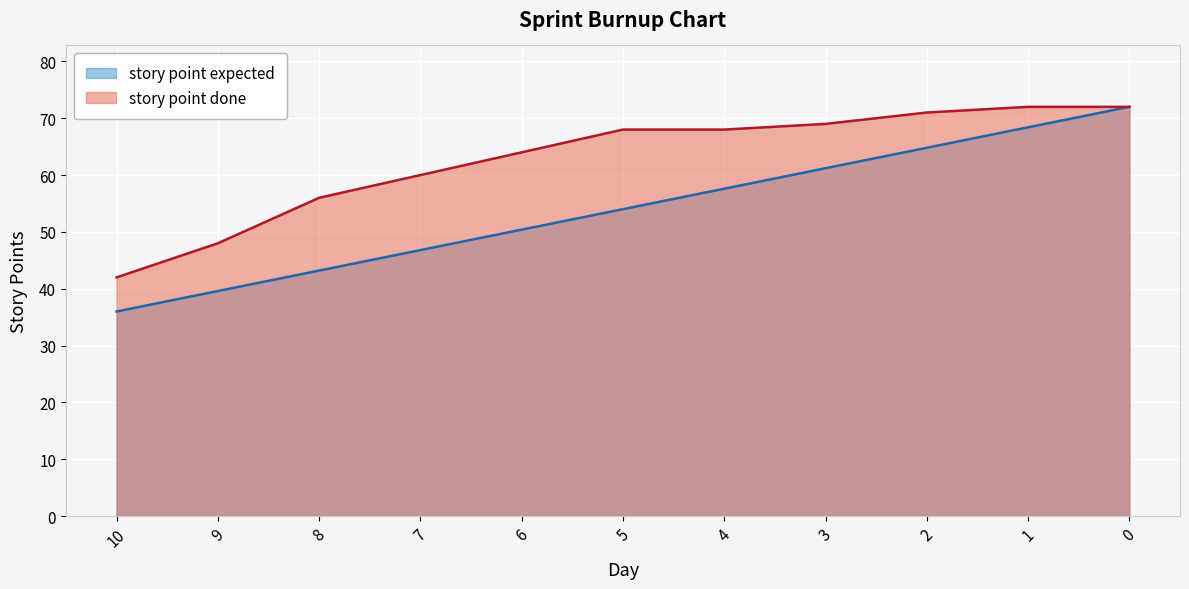

How many lines are shown in the chart?

2